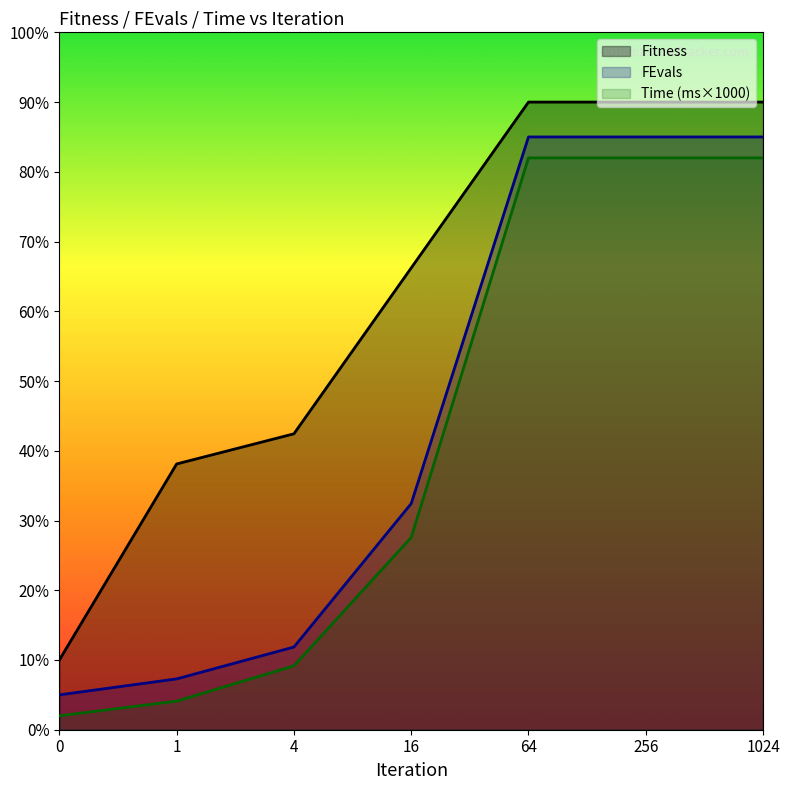

Where does the FEvals series first go above 32?

16